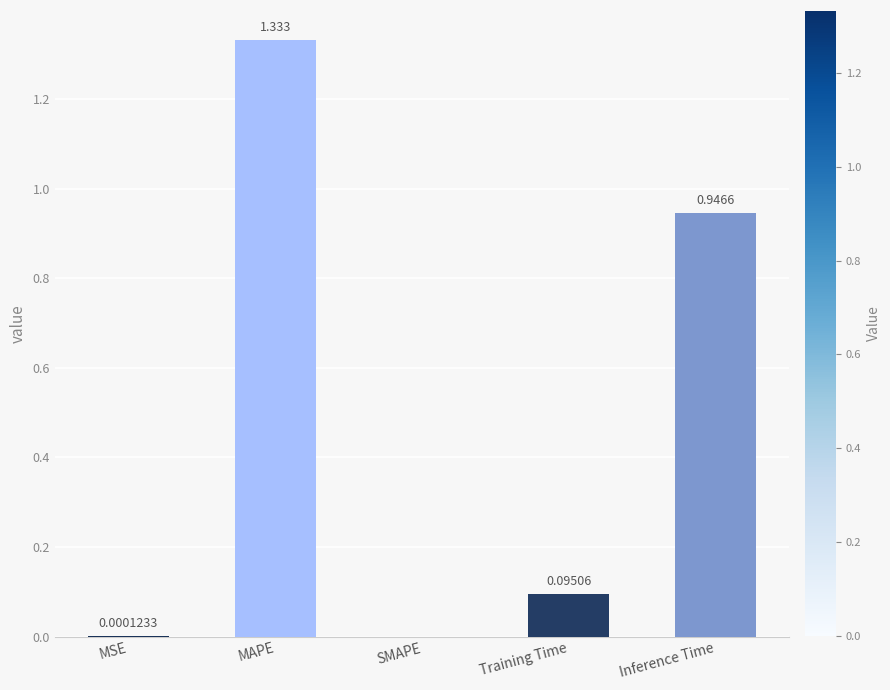

Where is the data nearest to the value 0?

SMAPE